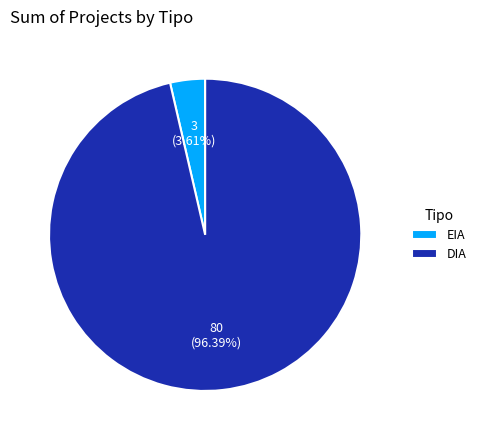

What percentage is the DIA slice, to the nearest percent?

96%